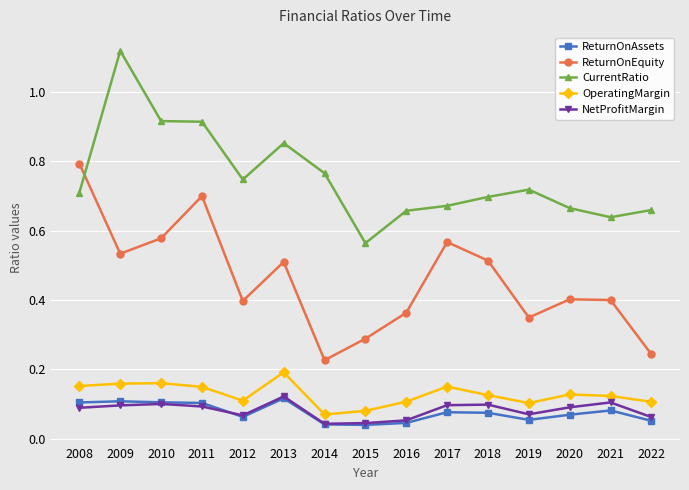

True or false: NetProfitMargin has more than 2 points higher than both neighbors.

True